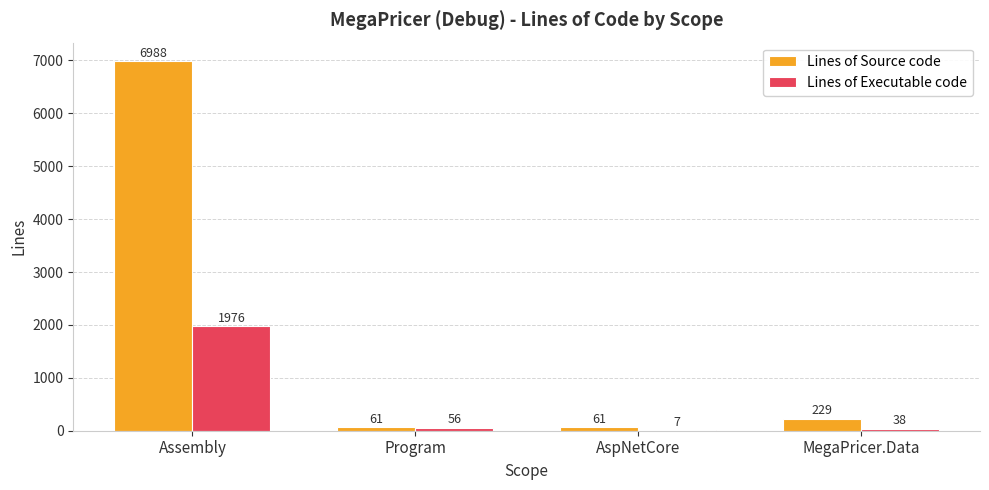

Is the value of Lines of Source code at MegaPricer.Data greater than the value of Lines of Executable code at AspNetCore?

Yes